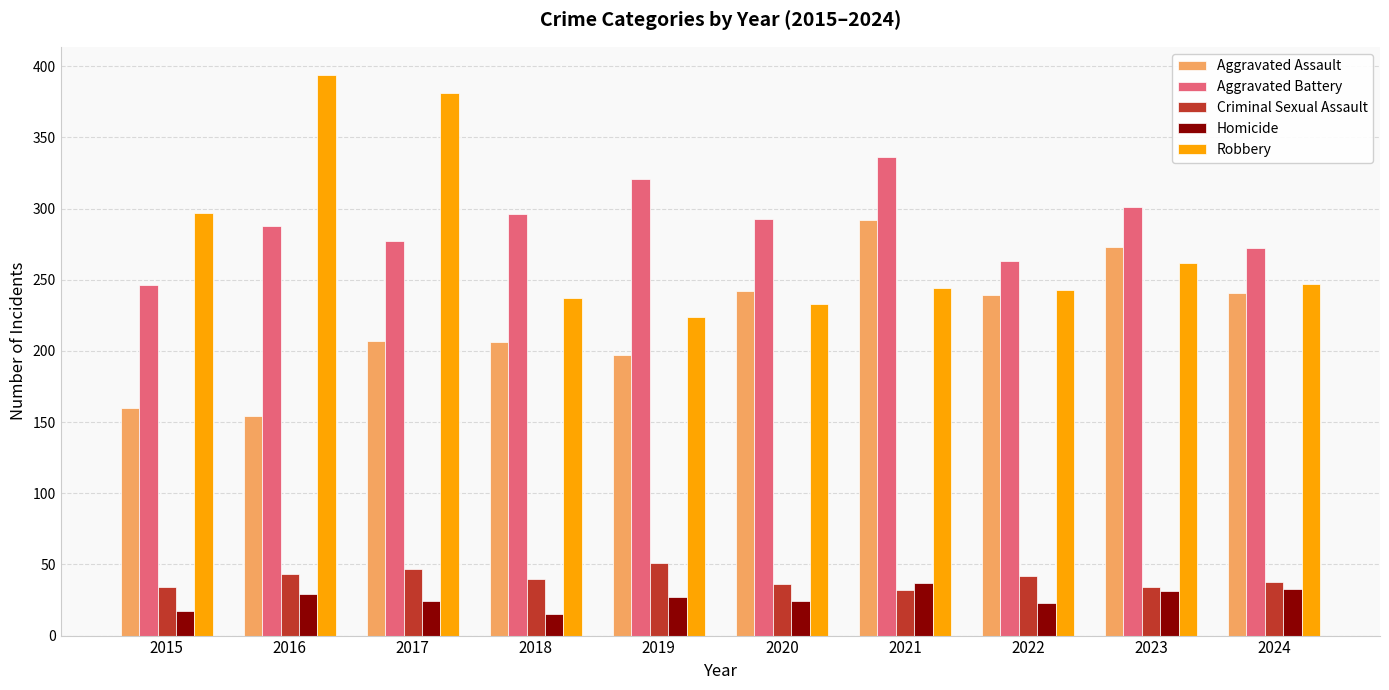

How many data points in Homicide are less than 27?

5